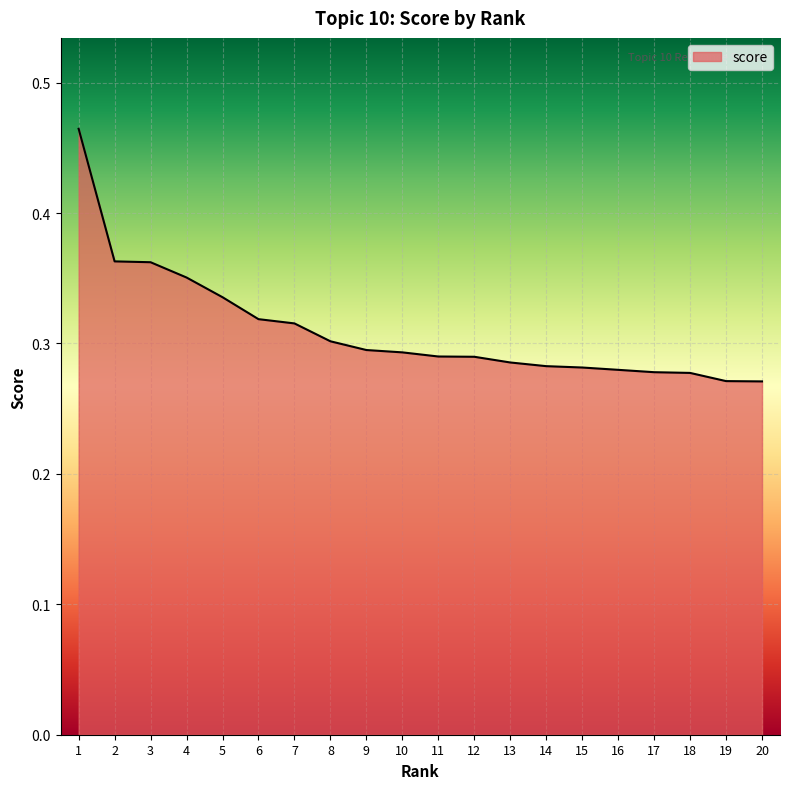

Which has a higher value, 7 or 19?

7